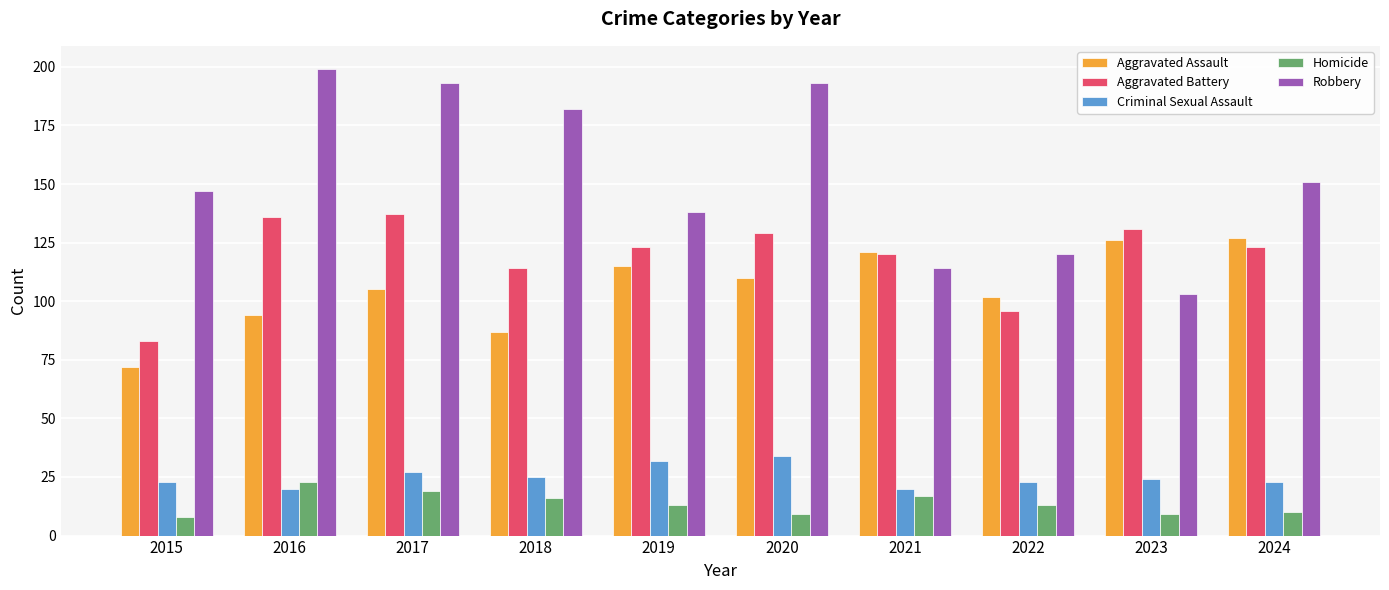

How many bars are there in each group?

5